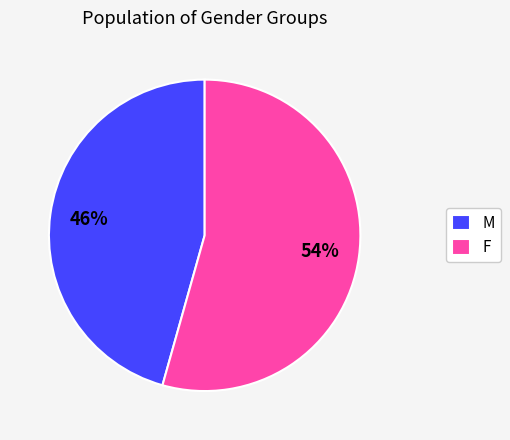

True or false: F accounts for 54% of the total.

True